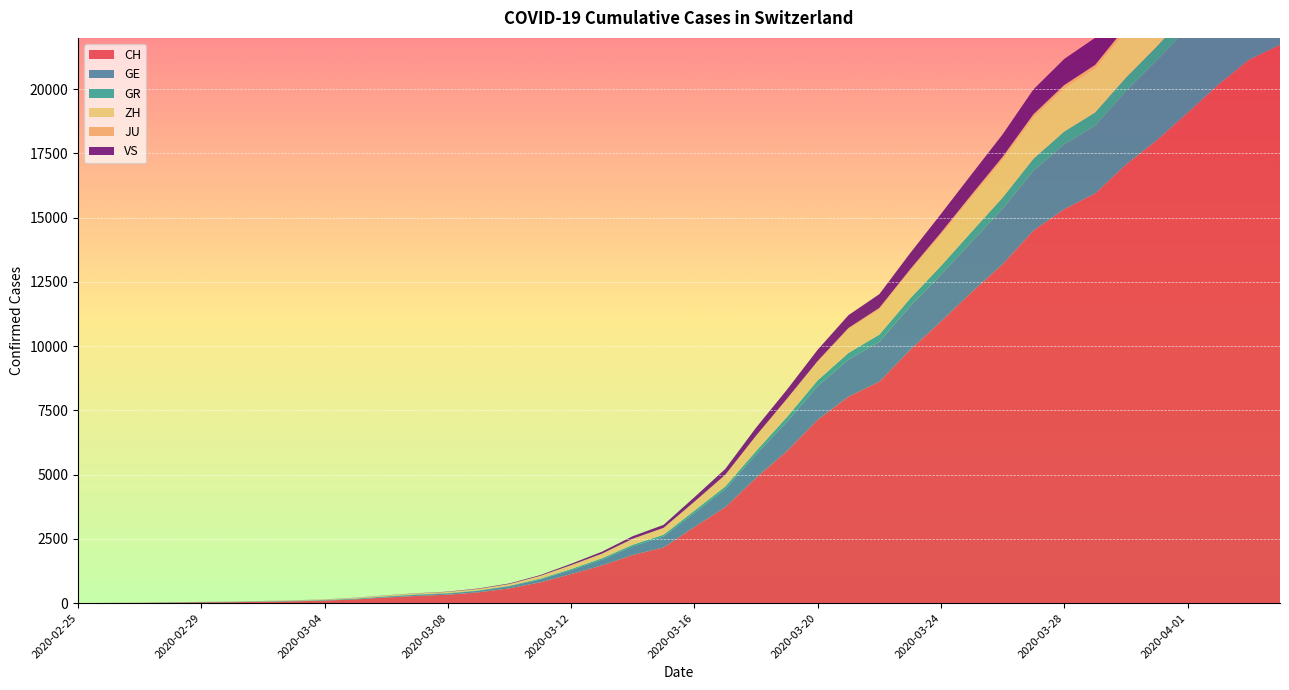

Reading left to right, transcribe all the data shown in this chart.

CH: 2020-02-25=0	2020-02-26=4	2020-02-27=8	2020-02-28=19	2020-02-29=29	2020-03-01=35	2020-03-02=49	2020-03-03=68	2020-03-04=96	2020-03-05=143	2020-03-06=218	2020-03-07=279	2020-03-08=327	2020-03-09=420	2020-03-10=574	2020-03-11=809	2020-03-12=1130	2020-03-13=1467	2020-03-14=1872	2020-03-15=2165	2020-03-16=2965	2020-03-17=3734	2020-03-18=4877	2020-03-19=5917	2020-03-20=7138	2020-03-21=8035	2020-03-22=8618	2020-03-23=9854	2020-03-24=10961	2020-03-25=12108	2020-03-26=13188	2020-03-27=14501	2020-03-28=15334	2020-03-29=15941	2020-03-30=17065	2020-03-31=18010	2020-04-01=19082	2020-04-02=20180	2020-04-03=21154	2020-04-04=21728
GE: 2020-02-25=0	2020-02-26=1	2020-02-27=1	2020-02-28=4	2020-02-29=8	2020-03-01=9	2020-03-02=10	2020-03-03=13	2020-03-04=15	2020-03-05=20	2020-03-06=29	2020-03-07=42	2020-03-08=44	2020-03-09=59	2020-03-10=79	2020-03-11=112	2020-03-12=153	2020-03-13=224	2020-03-14=343	2020-03-15=425	2020-03-16=549	2020-03-17=701	2020-03-18=911	2020-03-19=1139	2020-03-20=1307	2020-03-21=1445	2020-03-22=1549	2020-03-23=1703	2020-03-24=1820	2020-03-25=1960	2020-03-26=2161	2020-03-27=2322	2020-03-28=2527	2020-03-29=2638	2020-03-30=2855	2020-03-31=3109	2020-04-01=3289	2020-04-02=3582	2020-04-03=3793	2020-04-04=3928
GR: 2020-02-25=0	2020-02-26=2	2020-02-27=2	2020-02-28=6	2020-02-29=6	2020-03-01=6	2020-03-02=9	2020-03-03=9	2020-03-04=12	2020-03-05=14	2020-03-06=16	2020-03-07=17	2020-03-08=18	2020-03-09=18	2020-03-10=22	2020-03-11=31	2020-03-12=43	2020-03-13=53	2020-03-14=56	2020-03-15=71	2020-03-16=84	2020-03-17=101	2020-03-18=128	2020-03-19=182	2020-03-20=226	2020-03-21=258	2020-03-22=284	2020-03-23=300	2020-03-24=343	2020-03-25=393	2020-03-26=433	2020-03-27=474	2020-03-28=495	2020-03-29=519	2020-03-30=535	2020-03-31=547	2020-04-01=592	2020-04-02=622	2020-04-03=649	2020-04-04=657
ZH: 2020-02-25=0	2020-02-26=0	2020-02-27=2	2020-02-28=2	2020-02-29=6	2020-03-01=7	2020-03-02=10	2020-03-03=13	2020-03-04=15	2020-03-05=23	2020-03-06=29	2020-03-07=34	2020-03-08=40	2020-03-09=49	2020-03-10=62	2020-03-11=101	2020-03-12=140	2020-03-13=163	2020-03-14=218	2020-03-15=250	2020-03-16=326	2020-03-17=429	2020-03-18=568	2020-03-19=679	2020-03-20=711	2020-03-21=919	2020-03-22=978	2020-03-23=1067	2020-03-24=1213	2020-03-25=1357	2020-03-26=1489	2020-03-27=1616	2020-03-28=1690	2020-03-29=1722	2020-03-30=1848	2020-03-31=1936	2020-04-01=2125	2020-04-02=2289	2020-04-03=2417	2020-04-04=2450
JU: 2020-02-25=0	2020-02-26=0	2020-02-27=1	2020-02-28=1	2020-02-29=1	2020-03-01=1	2020-03-02=1	2020-03-03=2	2020-03-04=2	2020-03-05=4	2020-03-06=4	2020-03-07=5	2020-03-08=5	2020-03-09=7	2020-03-10=7	2020-03-11=7	2020-03-12=12	2020-03-13=17	2020-03-14=18	2020-03-15=19	2020-03-16=25	2020-03-17=29	2020-03-18=32	2020-03-19=36	2020-03-20=44	2020-03-21=54	2020-03-22=61	2020-03-23=69	2020-03-24=82	2020-03-25=92	2020-03-26=100	2020-03-27=114	2020-03-28=119	2020-03-29=127	2020-03-30=128	2020-03-31=140	2020-04-01=145	2020-04-02=149	2020-04-03=149	2020-04-04=154
VS: 2020-02-25=0	2020-02-26=0	2020-02-27=0	2020-02-28=1	2020-02-29=1	2020-03-01=2	2020-03-02=3	2020-03-03=3	2020-03-04=4	2020-03-05=5	2020-03-06=6	2020-03-07=7	2020-03-08=12	2020-03-09=17	2020-03-10=22	2020-03-11=30	2020-03-12=53	2020-03-13=76	2020-03-14=98	2020-03-15=115	2020-03-16=172	2020-03-17=225	2020-03-18=312	2020-03-19=349	2020-03-20=436	2020-03-21=498	2020-03-22=535	2020-03-23=628	2020-03-24=728	2020-03-25=793	2020-03-26=874	2020-03-27=968	2020-03-28=1017	2020-03-29=1055	2020-03-30=1144	2020-03-31=1211	2020-04-01=1282	2020-04-02=1334	2020-04-03=1385	2020-04-04=1418